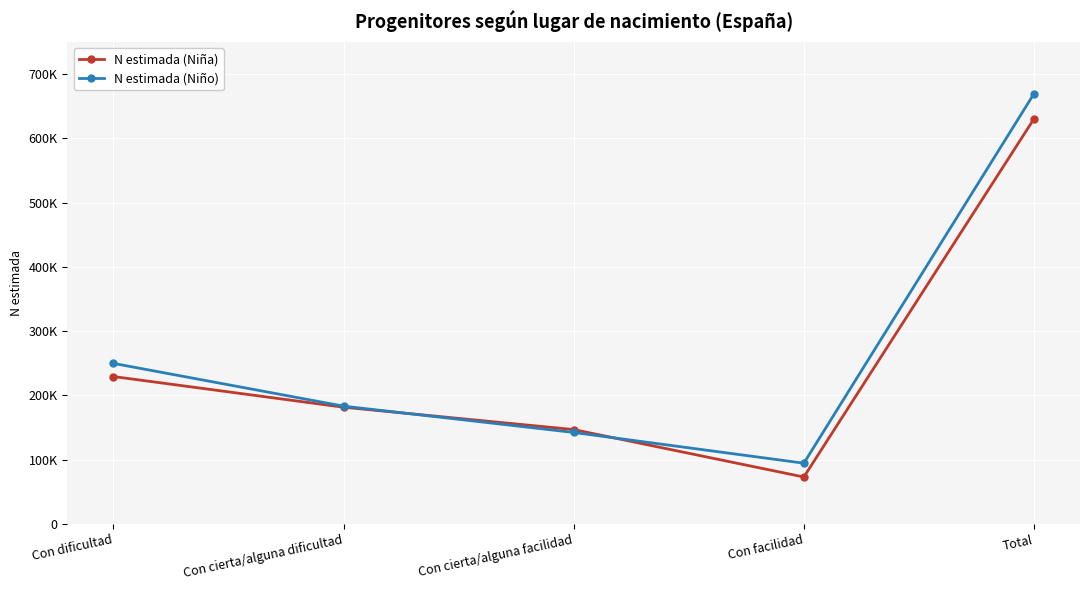

Reading right to left, extract all data points from this chart.

N estimada (Niña): Total=630213	Con facilidad=72870	Con cierta/alguna facilidad=146676	Con cierta/alguna dificultad=181452	Con dificultad=229214
N estimada (Niño): Total=669301	Con facilidad=94355	Con cierta/alguna facilidad=142185	Con cierta/alguna dificultad=183115	Con dificultad=249647